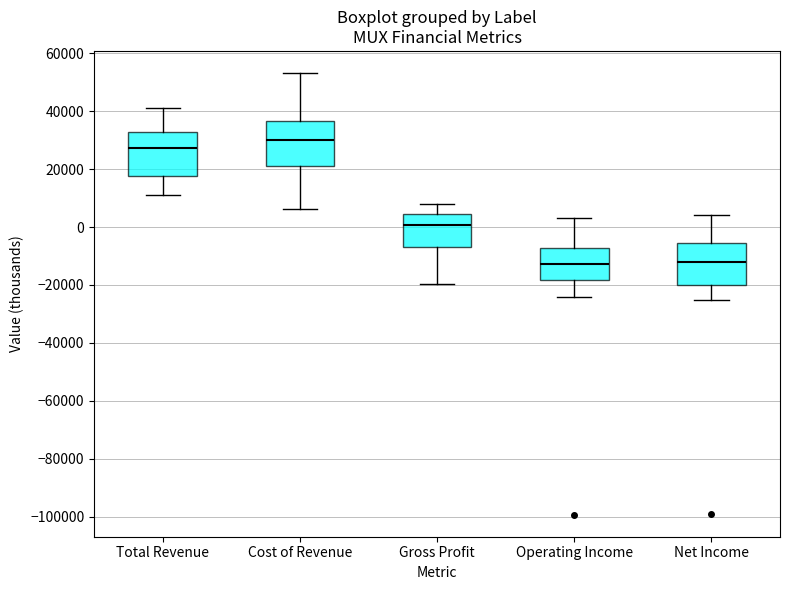

Reading left to right, read every box against the y-axis: the position of its median line, the range the box covers, and the ends of its whiskers. The values are not printed on the chart, so give them approximately, as read against the axis.

Total Revenue: median 28000, box 18000 to 32000, whiskers 12000 to 42000
Cost of Revenue: median 30000, box 20000 to 36000, whiskers 6000 to 54000
Gross Profit: median 0, box -6000 to 4000, whiskers -20000 to 8000
Operating Income: median -12000, box -18000 to -8000, whiskers -24000 to 4000
Net Income: median -12000, box -20000 to -6000, whiskers -26000 to 4000